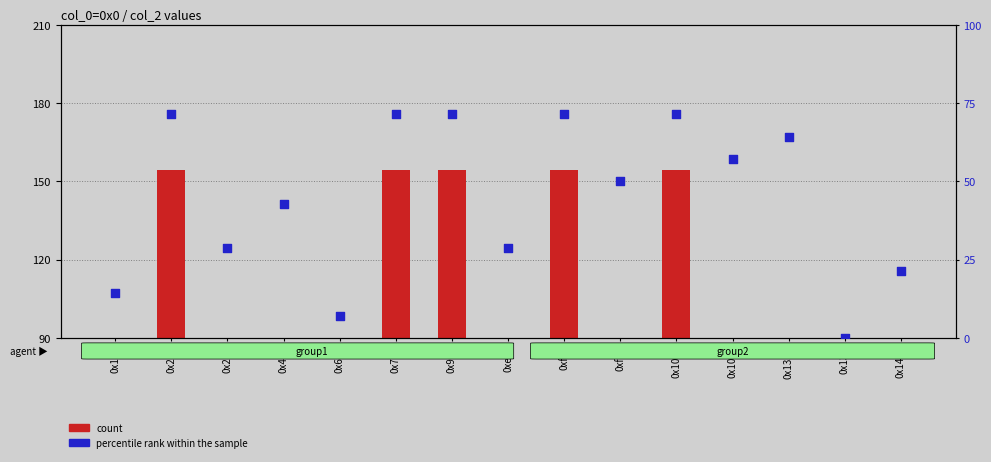

What are all the series names shown in the legend?

count, percentile rank within the sample